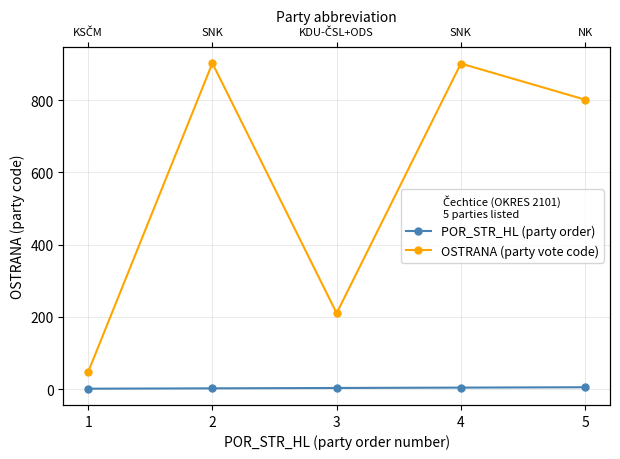

What are all the series names shown in the legend?

POR_STR_HL (party order), OSTRANA (party vote code)